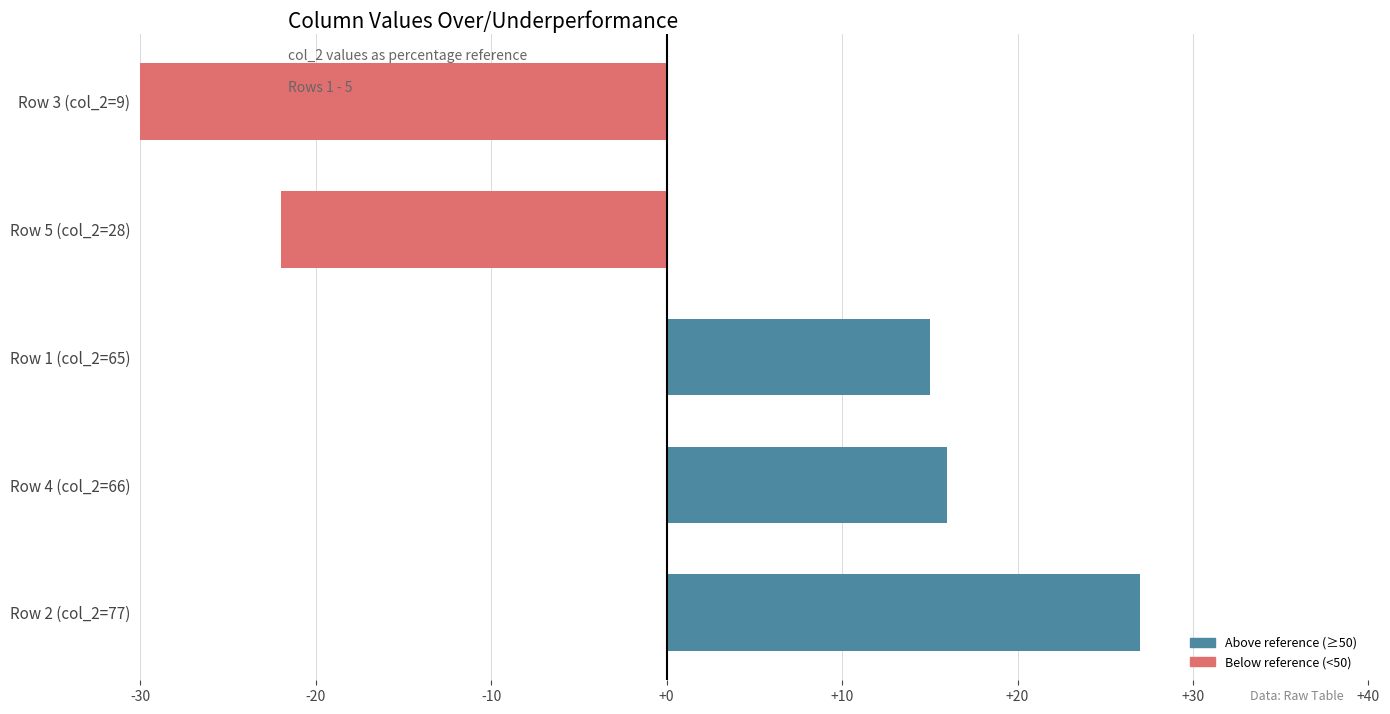

How many bars are there in total?

5